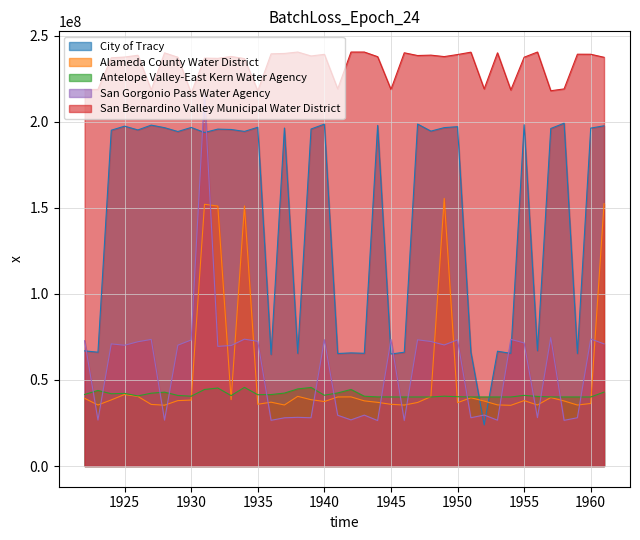

In Antelope Valley-East Kern Water Agency, how many points are lower than both neighbors (excluding endpoints)?

9